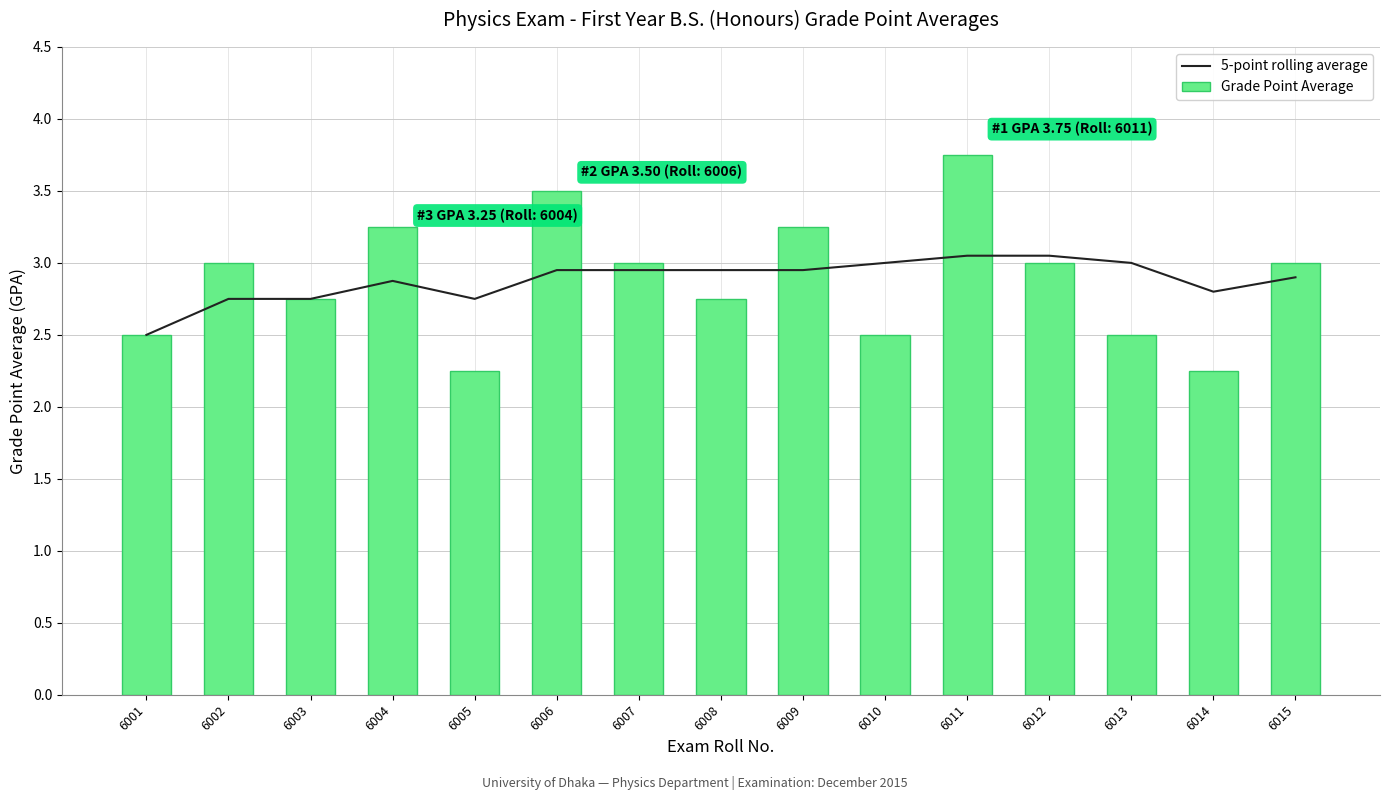

What is the value of the Grade Point Average bar at the 3rd from the left?

2.8